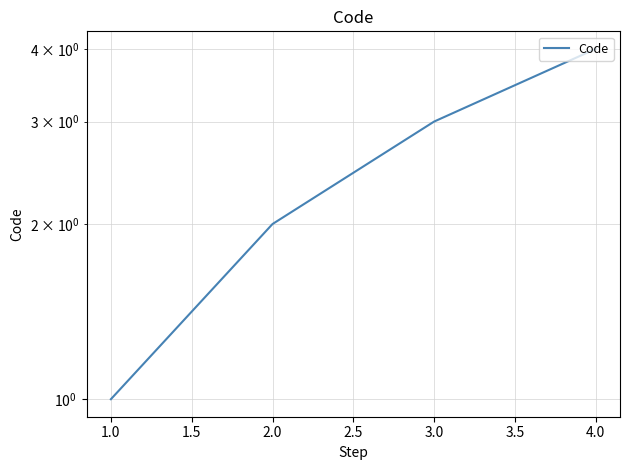

What is the sum of all values?

10